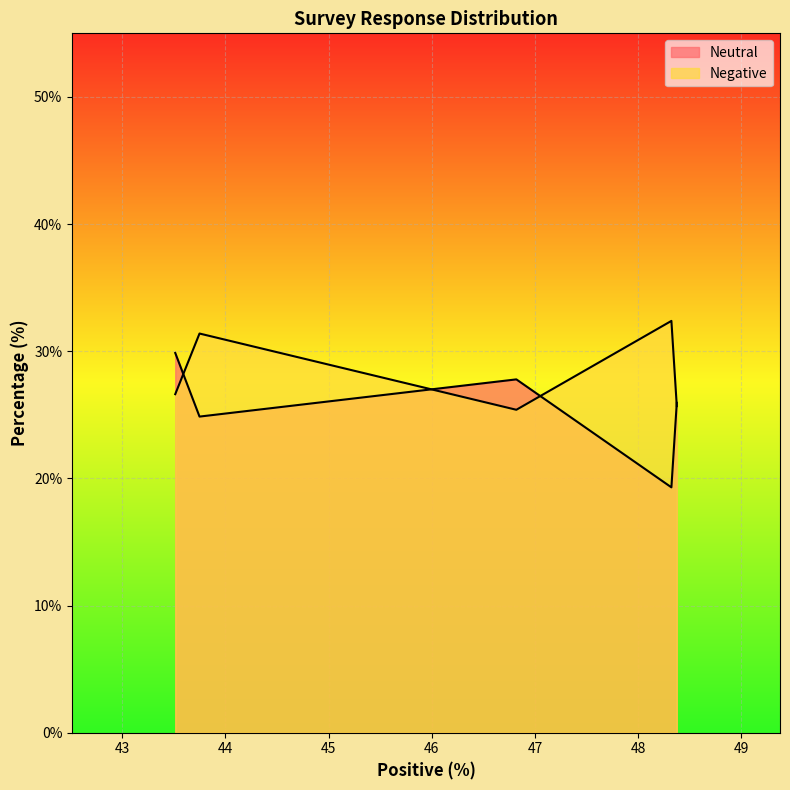

Reading left to right, what are all the values shown in this chart?

Neutral: 29.9	24.9	27.8	19.3	25.9
Negative: 26.6	31.4	25.4	32.4	25.7